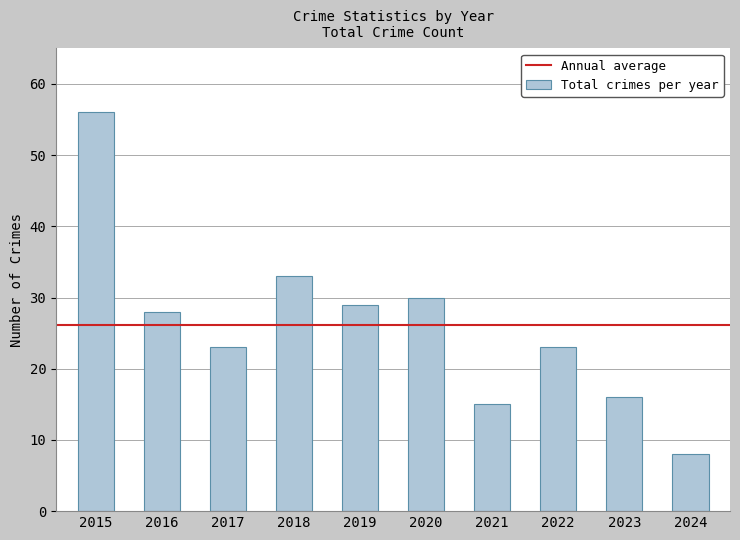

Which has a higher value, 2020 or 2023?

2020